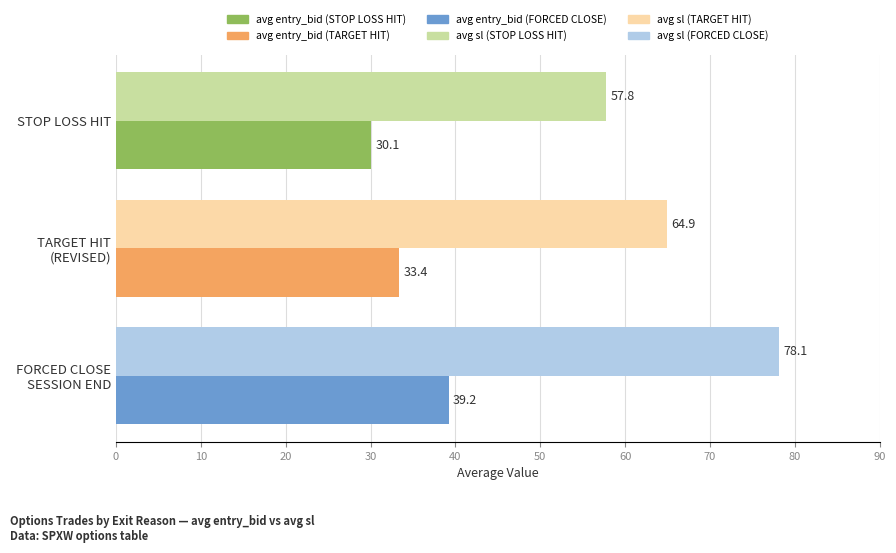

What is the total value across all series at STOP LOSS HIT?

87.9